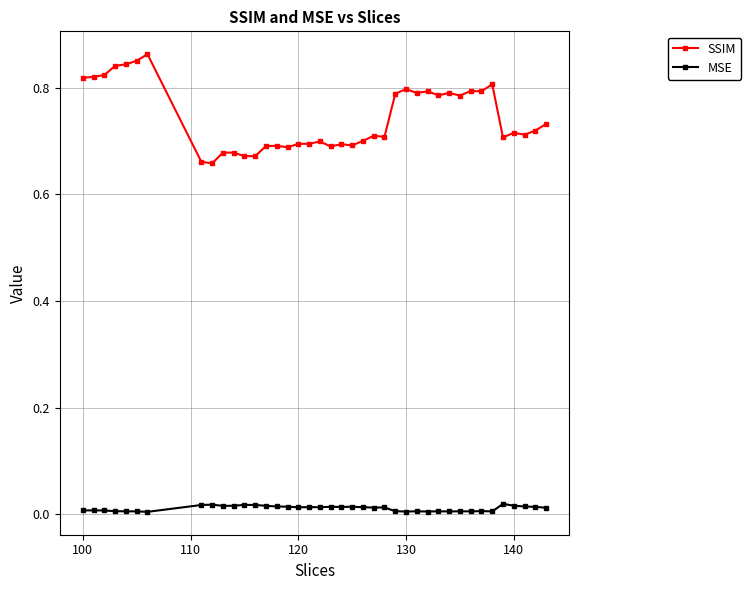

What are all the series names shown in the legend?

SSIM, MSE